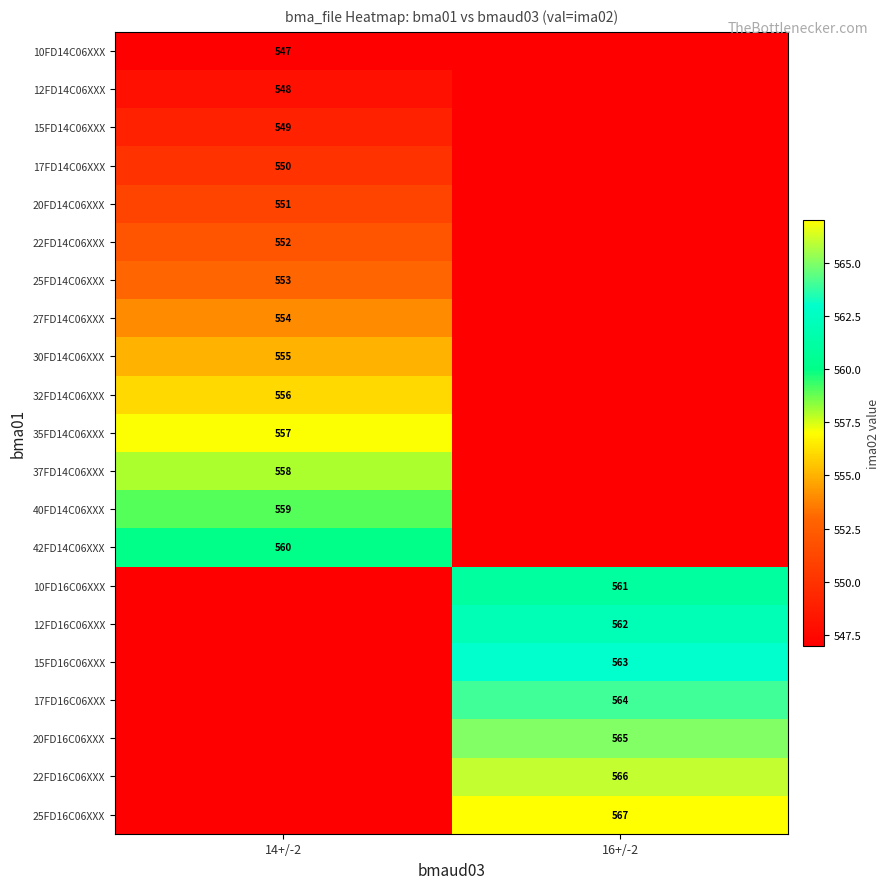

What is the total value across all series at 16+/-2?

11606